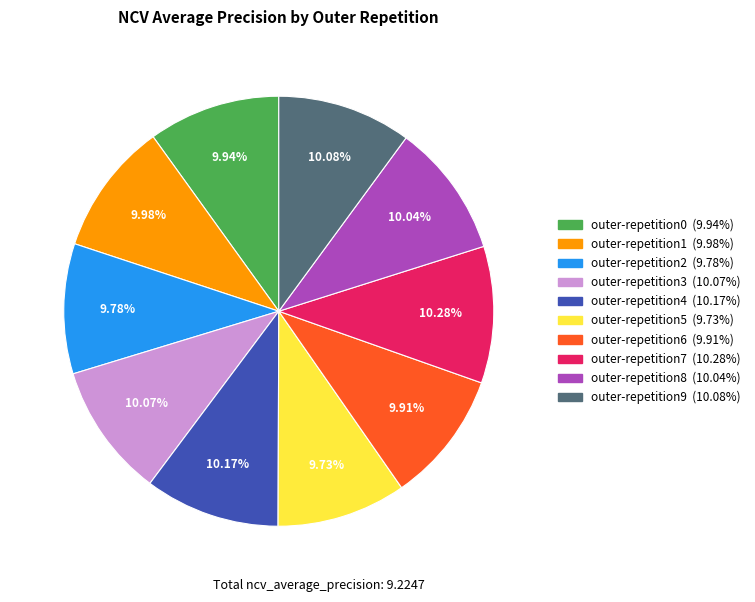

Is it true that outer-repetition6 is 10% of the pie?

True